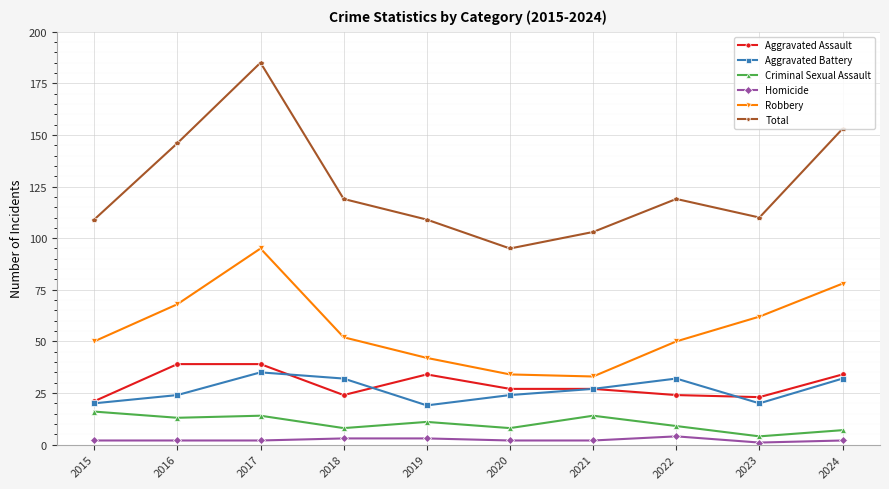

What is the total value across all series at 2023?

220